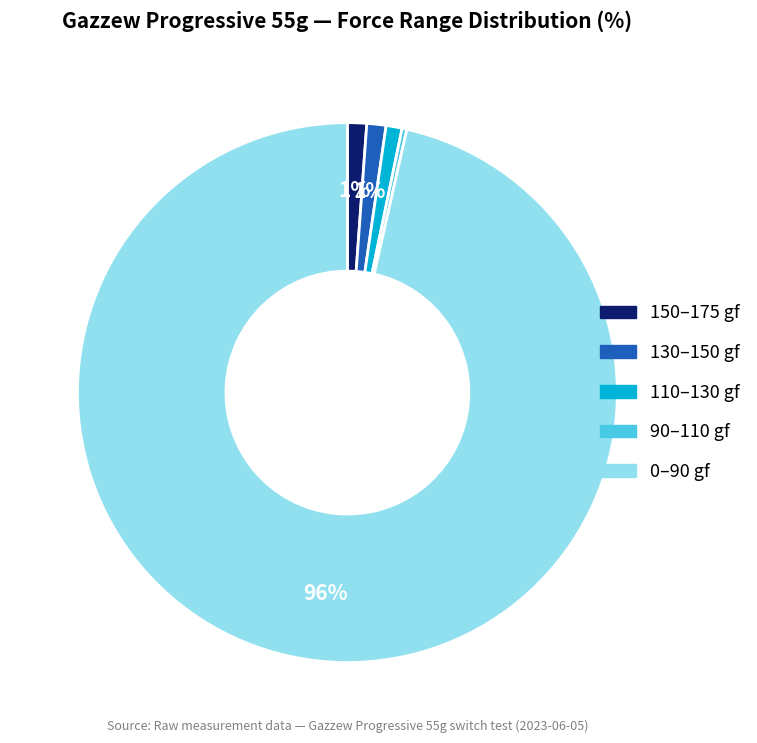

Is there any slice that represents more than half of the pie?

Yes